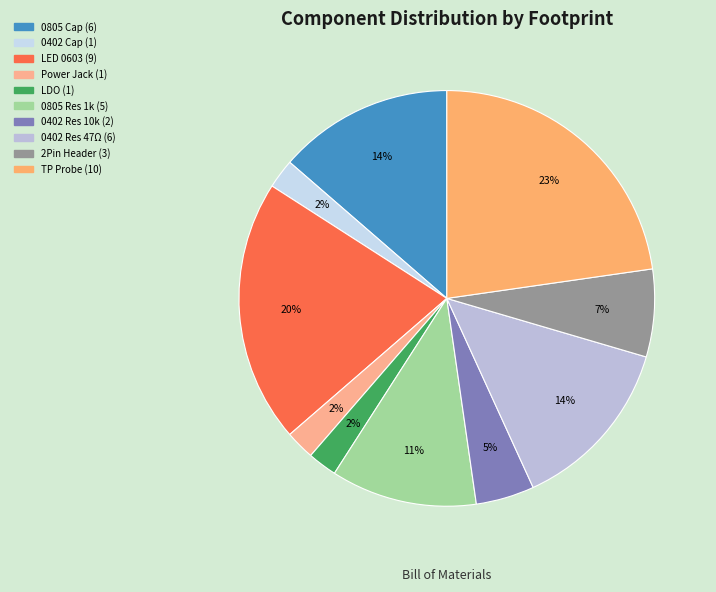

Count the number of slices in the pie.

10